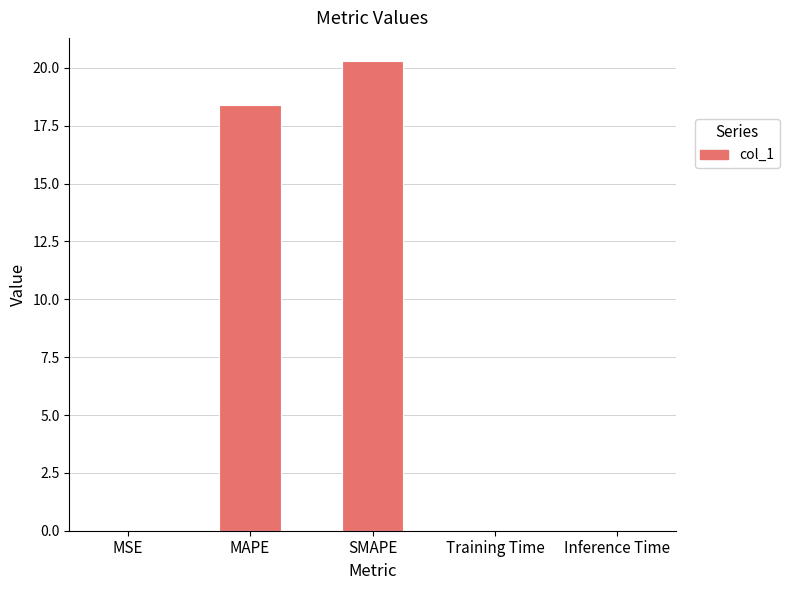

The chart shows a value of 20.3 at SMAPE. True or false?

True